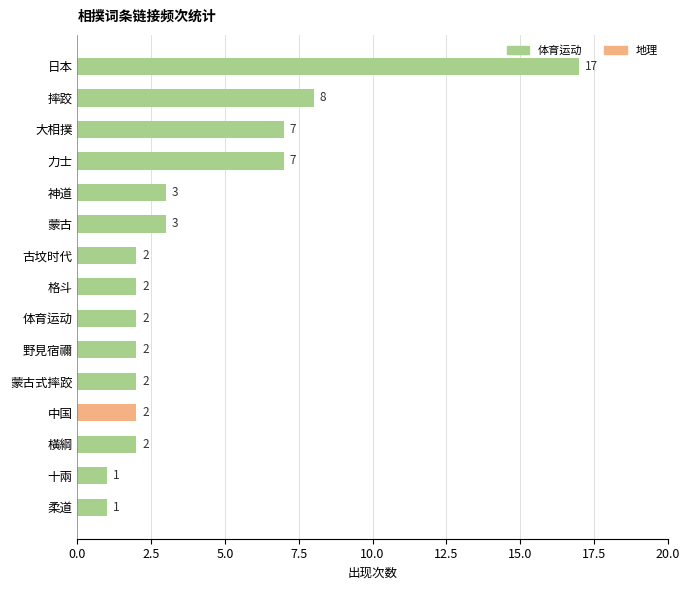

What is the greatest value displayed?

17